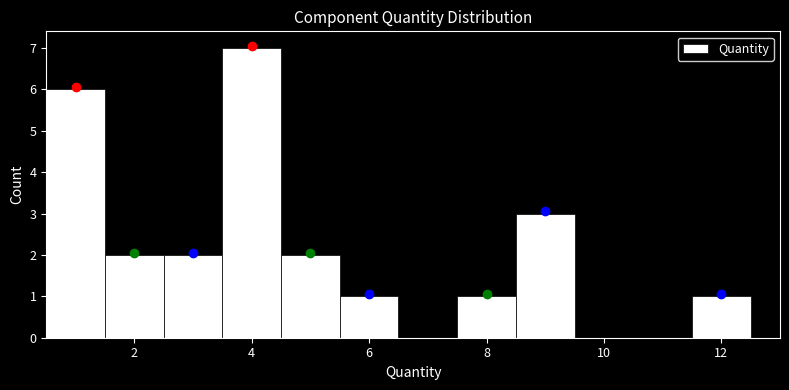

Which range on the x-axis has the tallest bar?

3.5 to 4.5